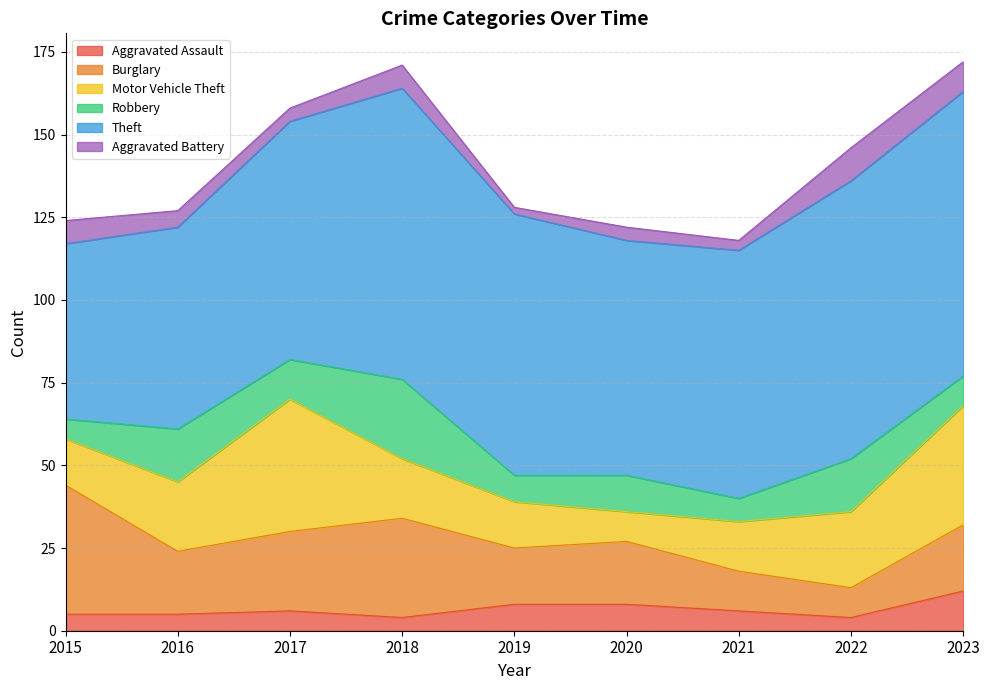

Does the chart display data point markers on the line(s)?

No